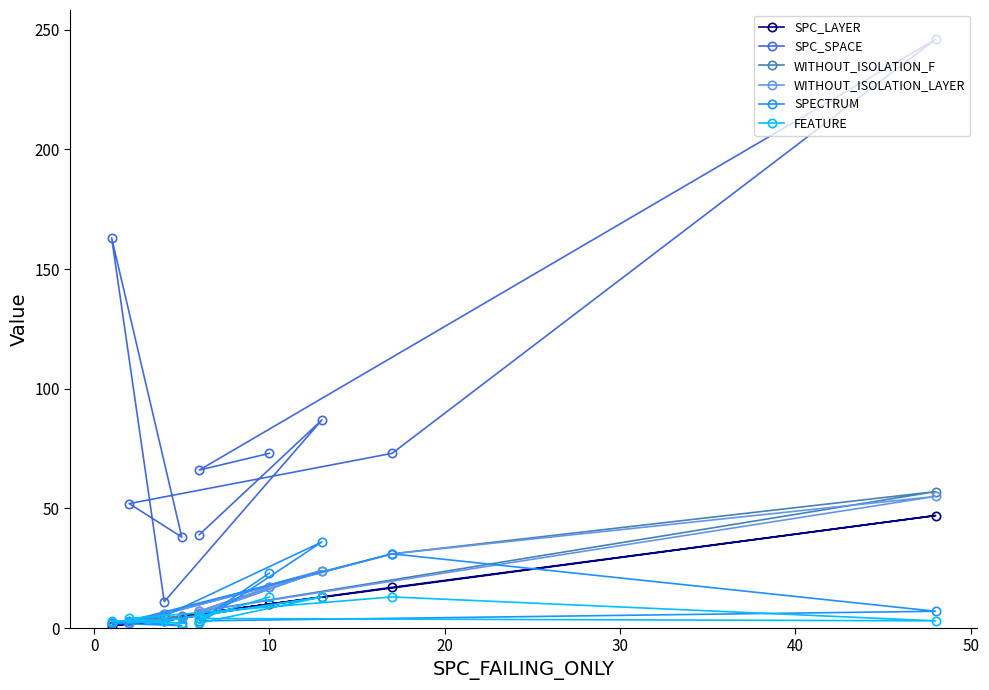

True or false: FEATURE and WITHOUT_ISOLATION_LAYER cross at least once.

True